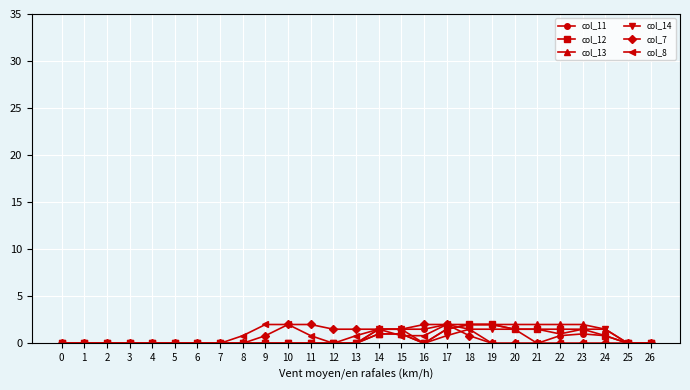

Count the col_13 values in the range 0 to 1.

19